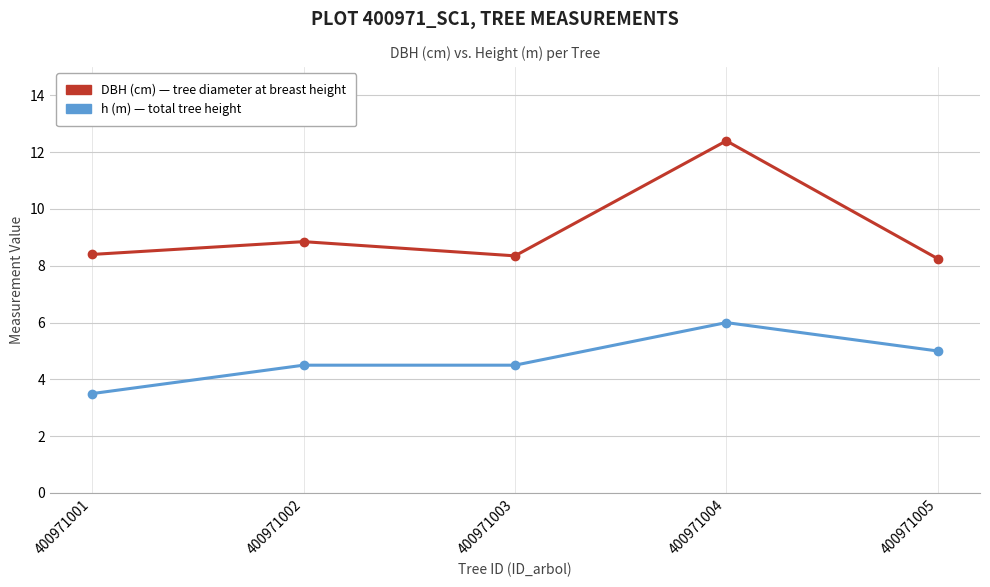

What is the minimum value shown in the chart?

3.5